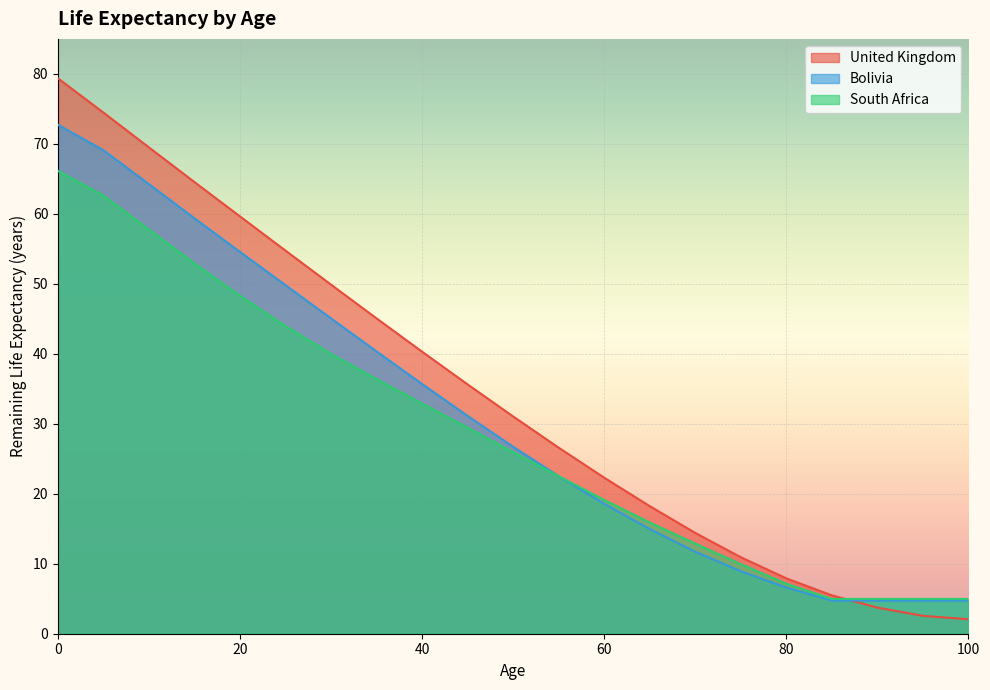

What are all the series names shown in the legend?

United Kingdom, Bolivia, South Africa